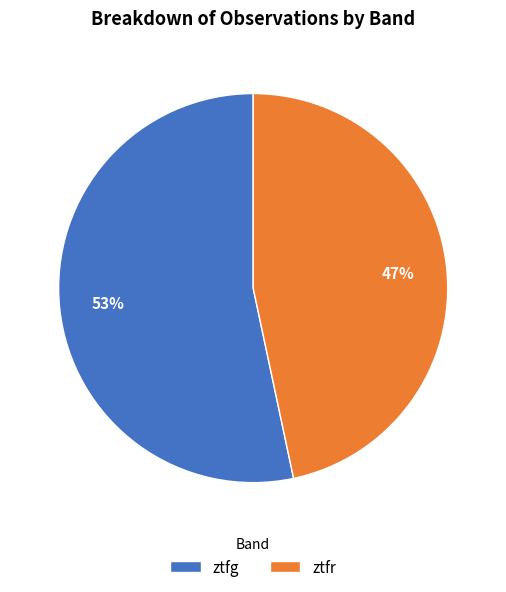

Which slice is the smallest?

ztfr